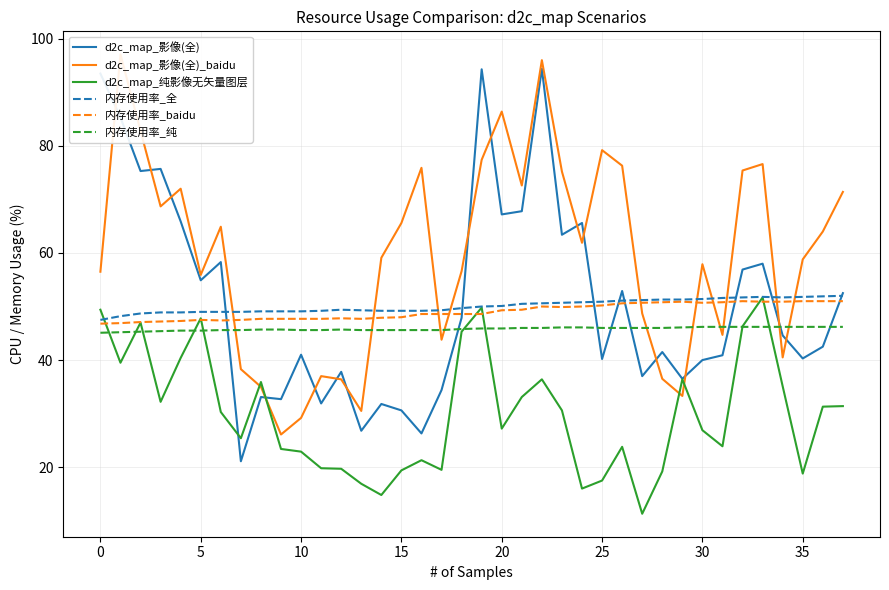

List the series in order of their peak value, highest first.

d2c_map_影像(全)_baidu, d2c_map_影像(全), 内存使用率_全, d2c_map_纯影像无矢量图层, 内存使用率_baidu, 内存使用率_纯